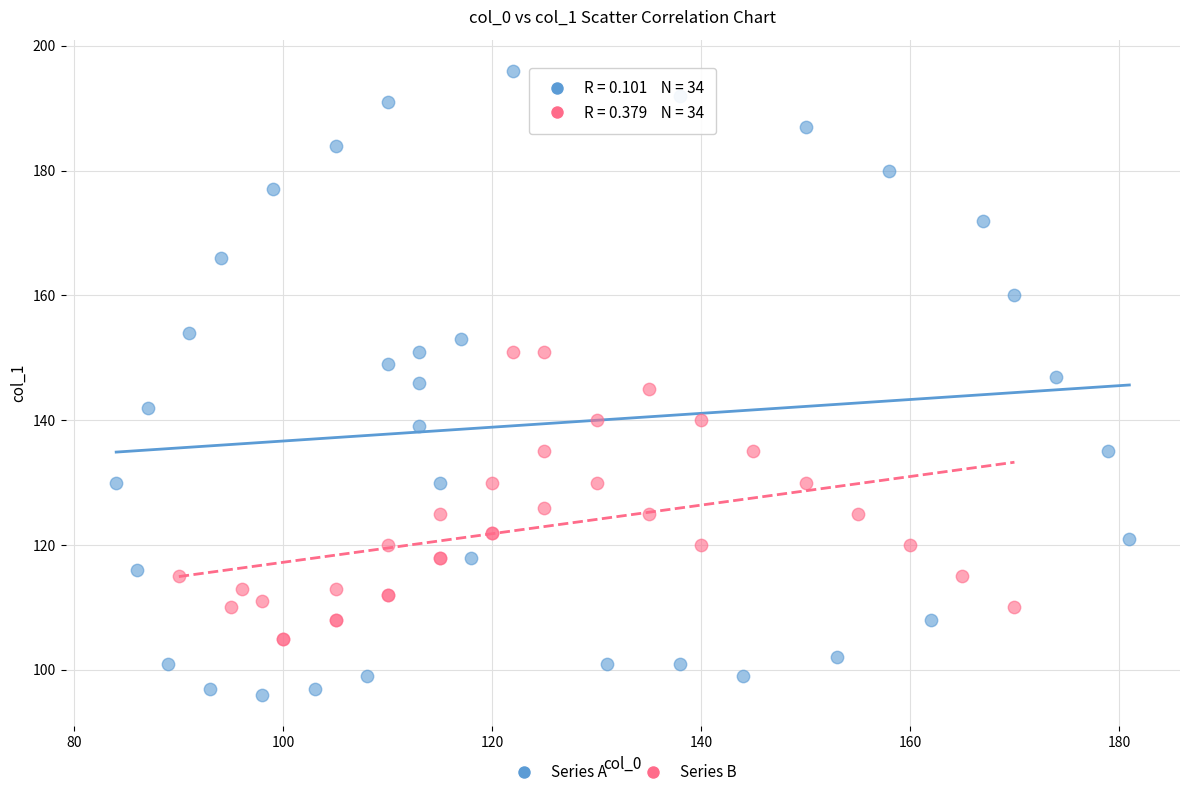

Which series has the widest spread of Y values?

Series A